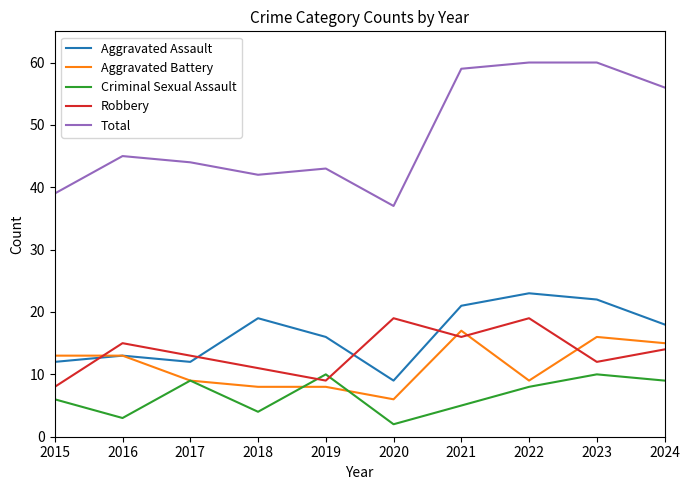

Does the chart have visible grid lines?

No